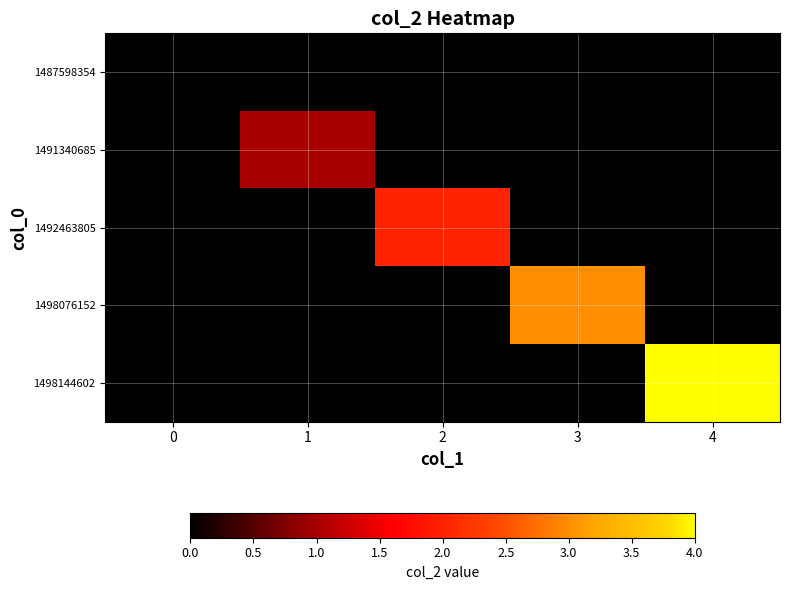

What is the maximum value shown in the chart?

4